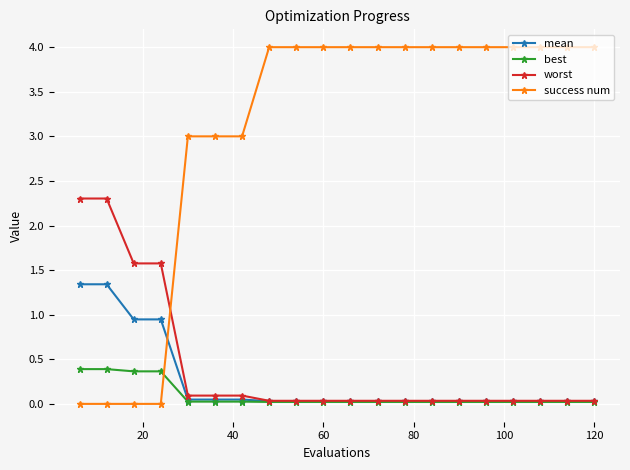

What is the value of the success num point at the 8th from the left?

4.0